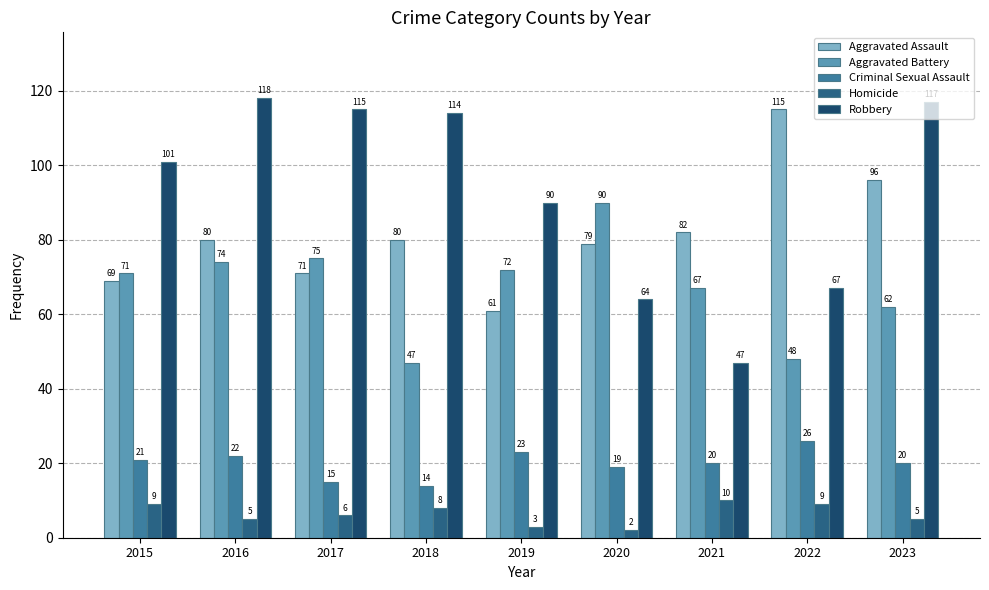

Between 2016 and 2019, which series saw the biggest shift?

Robbery